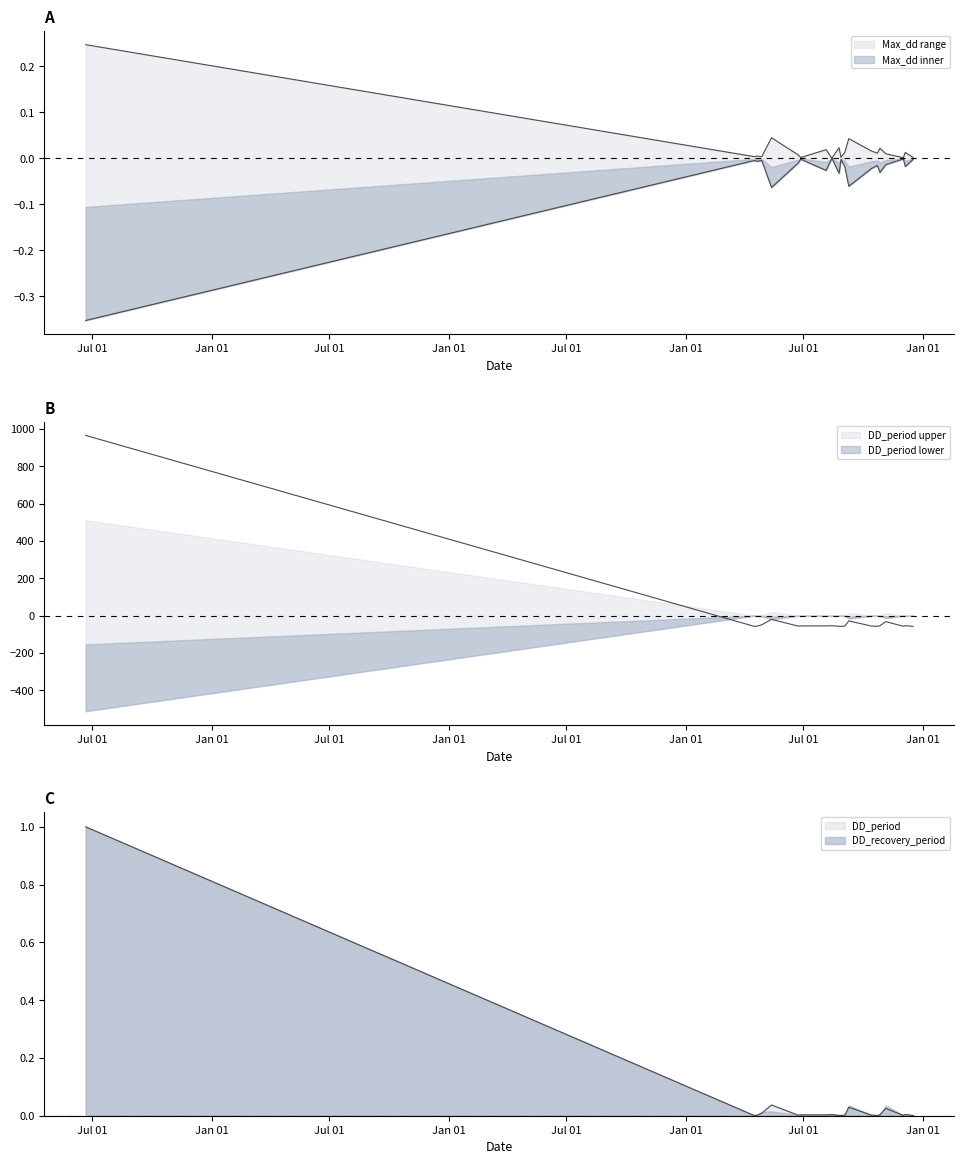

What position from the right is 2003-08-28?

10